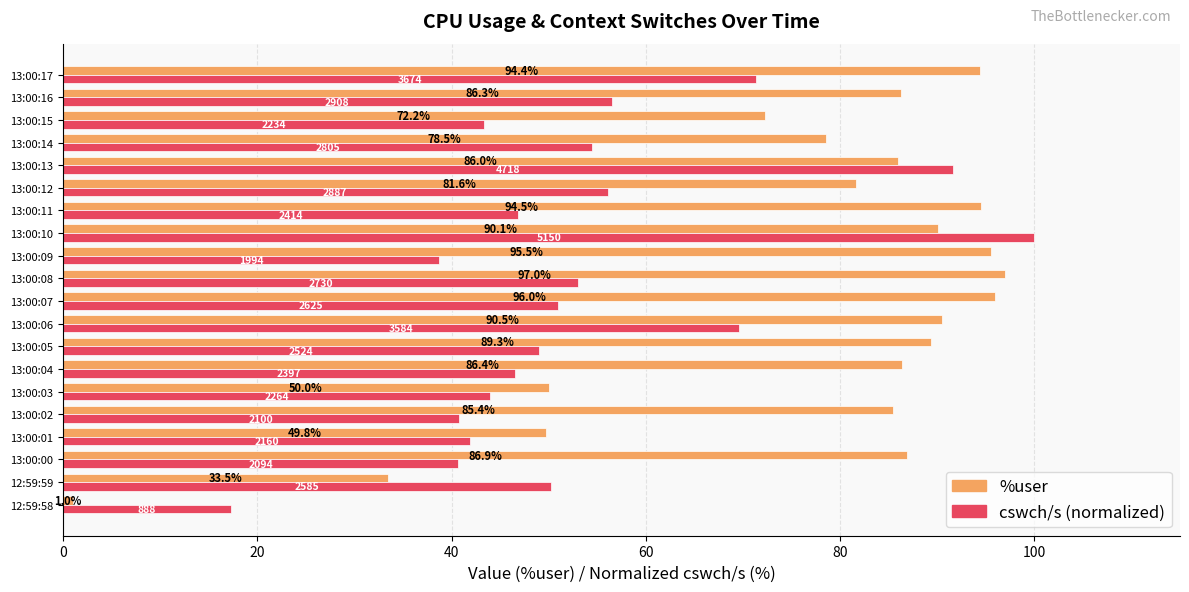

At which category is the sum across all series the highest?

13:00:10